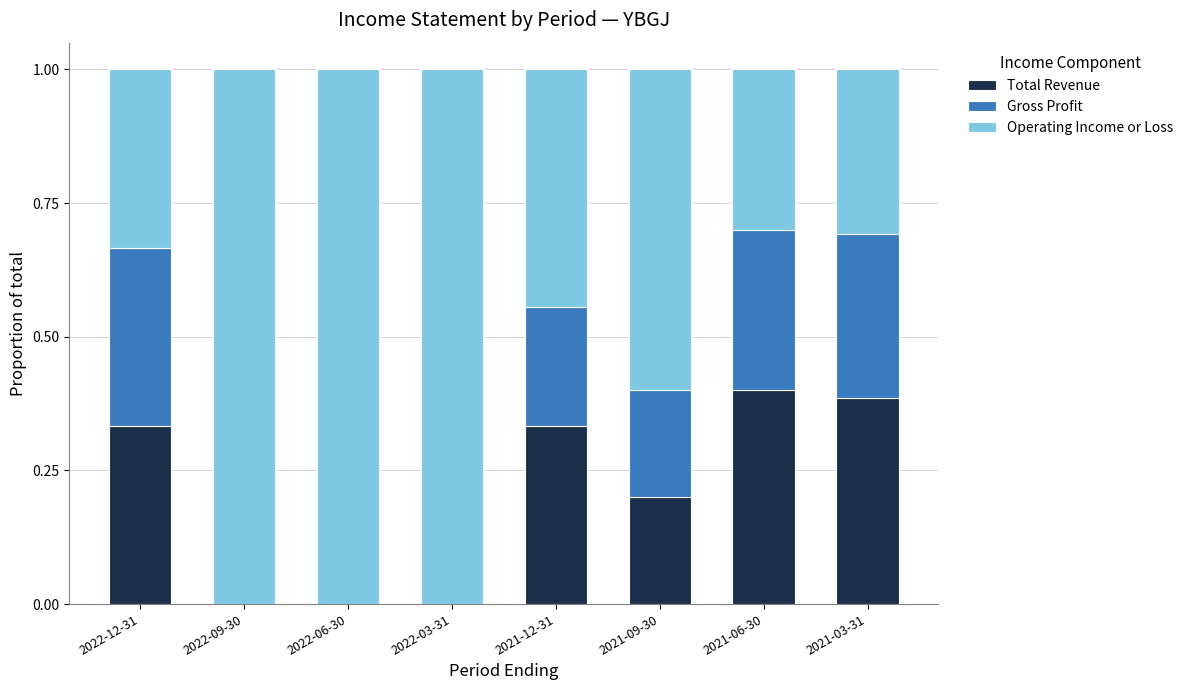

What is the total value across all series at 2022-06-30?

1.0